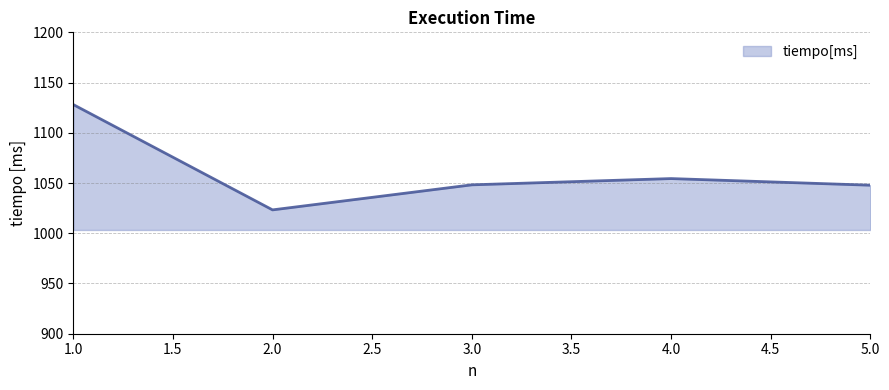

Count the number of data series in this chart.

1